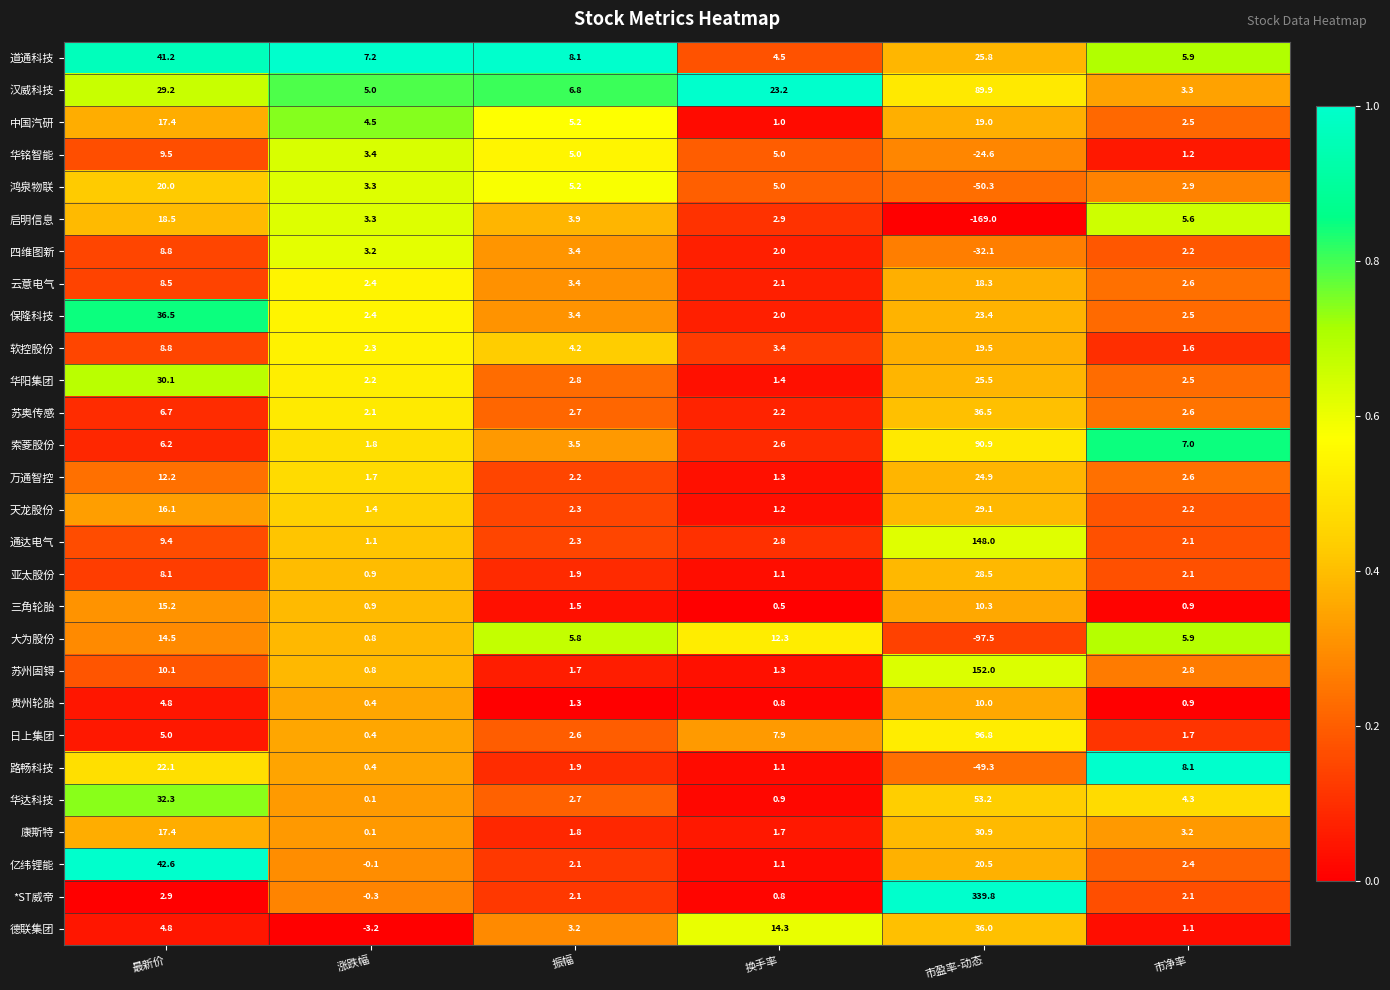

At which category is the sum across all series the highest?

市盈率-动态